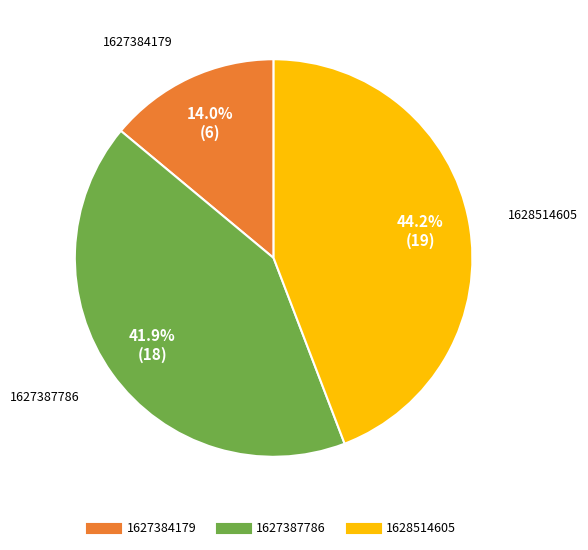

How many slices are in this pie chart?

3